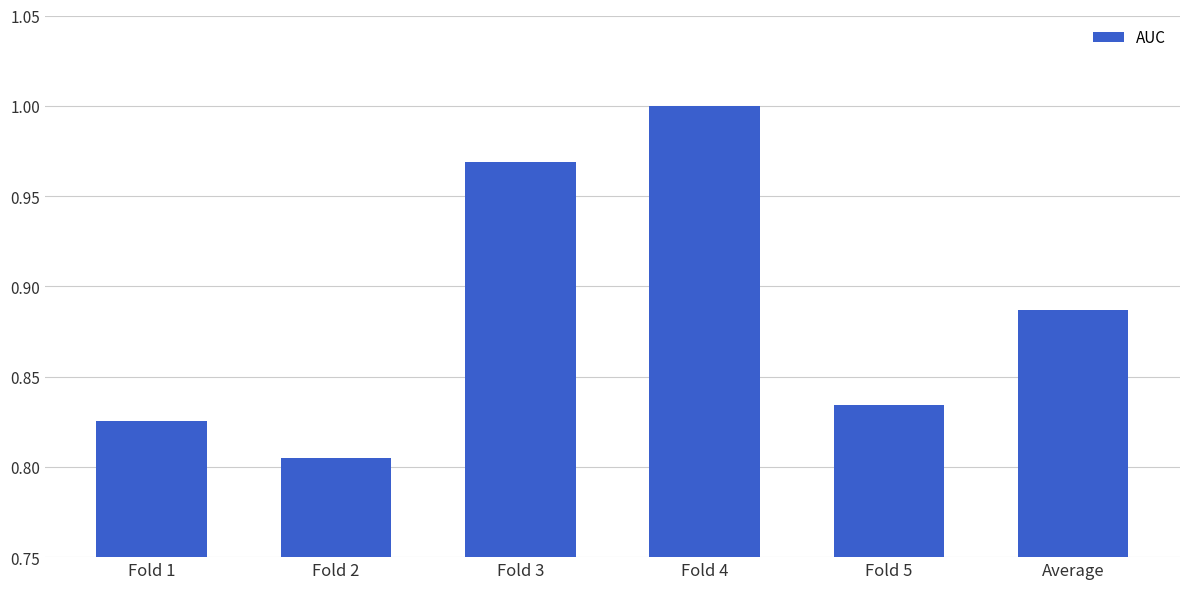

At which category does the chart reach its minimum across all series?

Fold 2